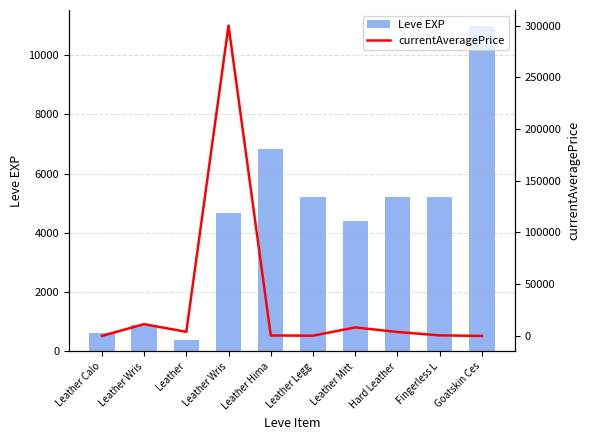

Is it true that Leve EXP equals 14374 at Goatskin Ces?

False